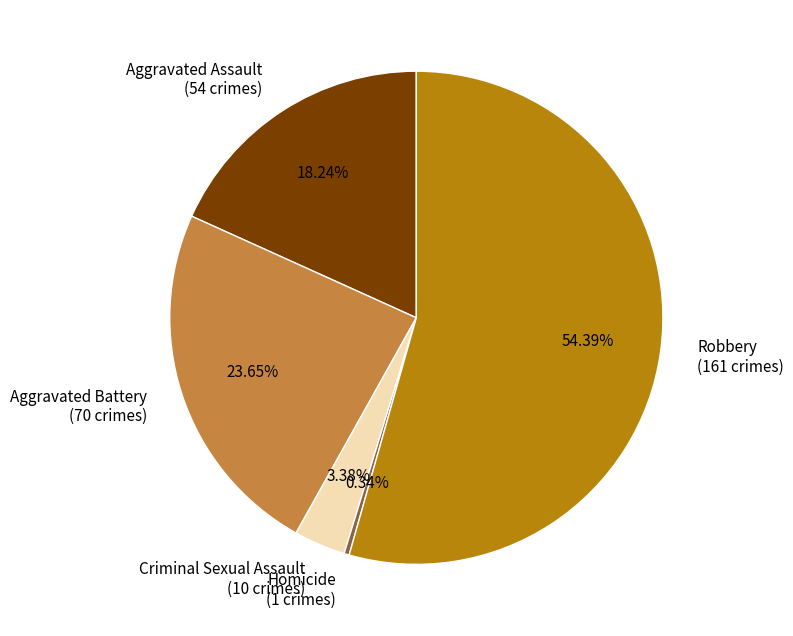

Does Criminal Sexual Assault represent more than half of the total?

No